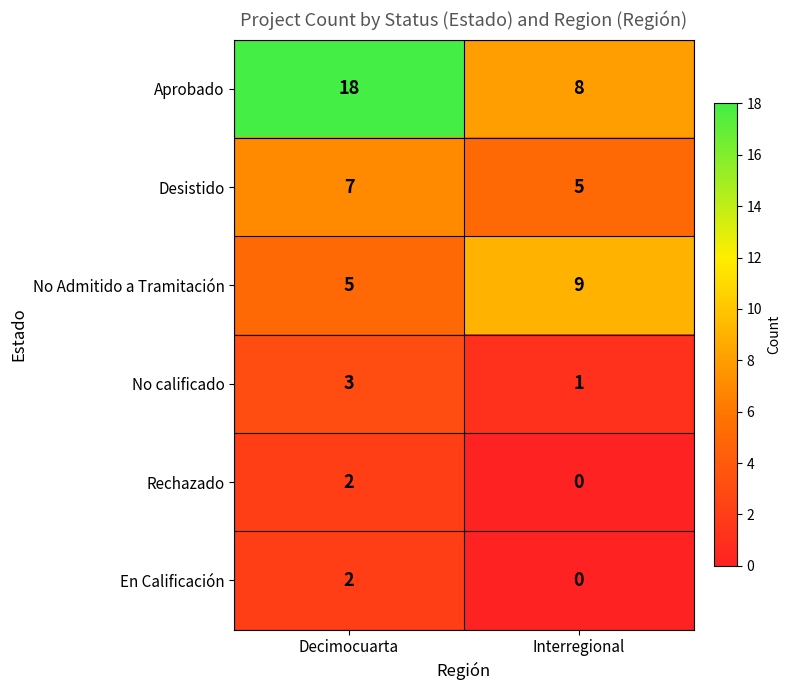

Reading left to right, transcribe all the data shown in this chart.

Aprobado: Decimocuarta=18	Interregional=8
Desistido: Decimocuarta=7	Interregional=5
No Admitido a Tramitación: Decimocuarta=5	Interregional=9
No calificado: Decimocuarta=3	Interregional=1
Rechazado: Decimocuarta=2	Interregional=0
En Calificación: Decimocuarta=2	Interregional=0